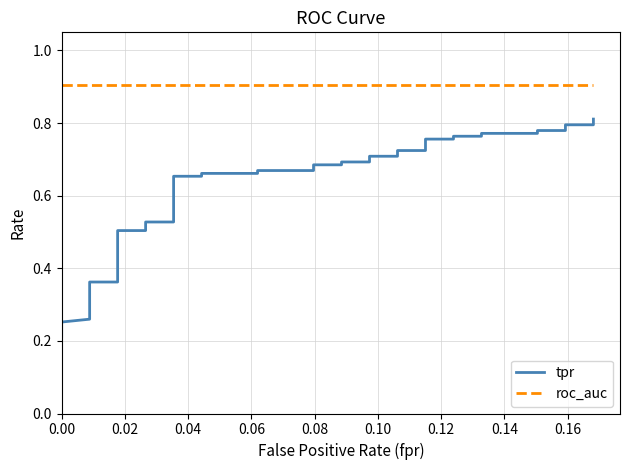

Does the chart display data point markers on the line(s)?

No